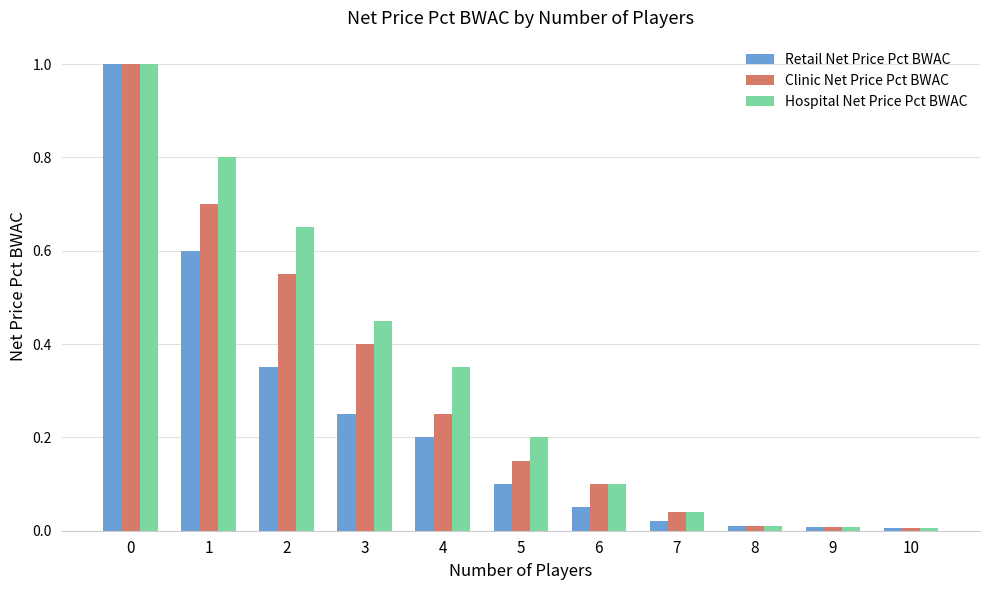

What is the difference between the maximum and minimum values in the Hospital Net Price Pct BWAC series?

1.0